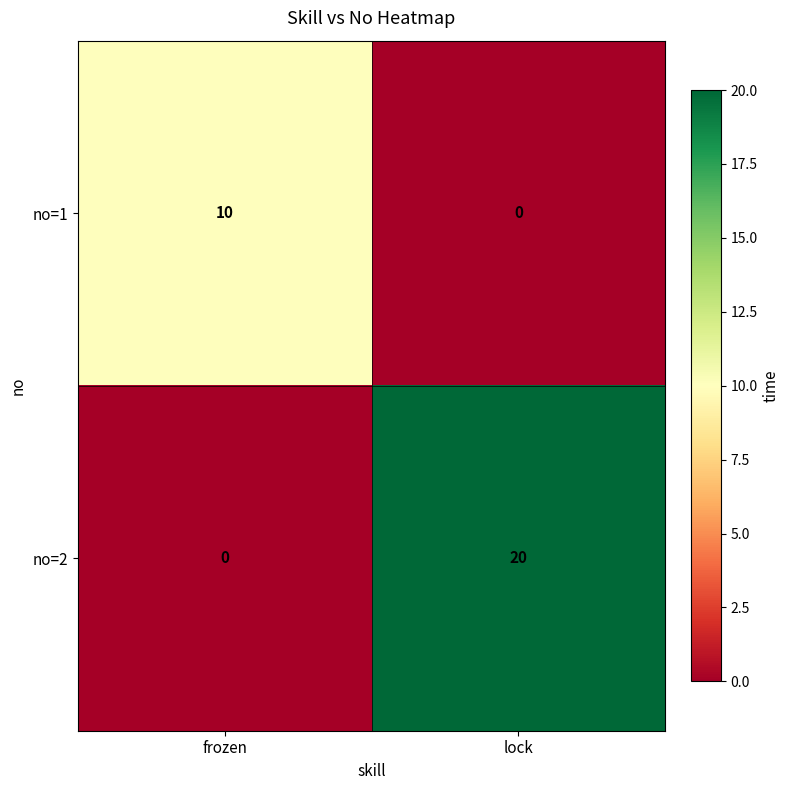

What is the maximum value shown in the chart?

20